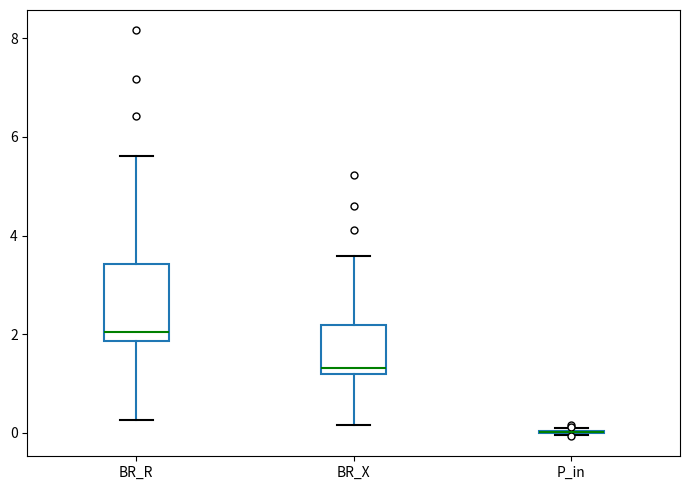

Where does the upper whisker of the box for BR_X end on the y-axis? The values are not printed on the chart, so give them approximately, as read against the axis.

3.6